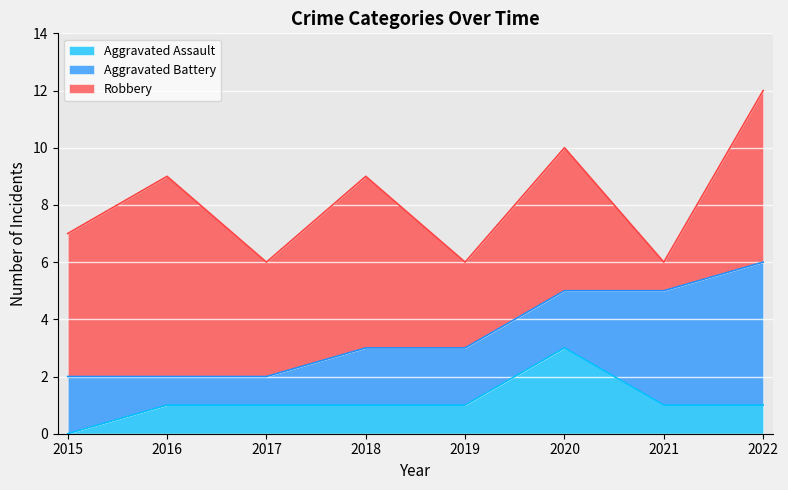

Reading left to right, list all the values displayed in this chart.

Aggravated Assault: 2015=0	2016=1	2017=1	2018=1	2019=1	2020=3	2021=1	2022=1
Aggravated Battery: 2015=2	2016=1	2017=1	2018=2	2019=2	2020=2	2021=4	2022=5
Robbery: 2015=5	2016=7	2017=4	2018=6	2019=3	2020=5	2021=1	2022=6